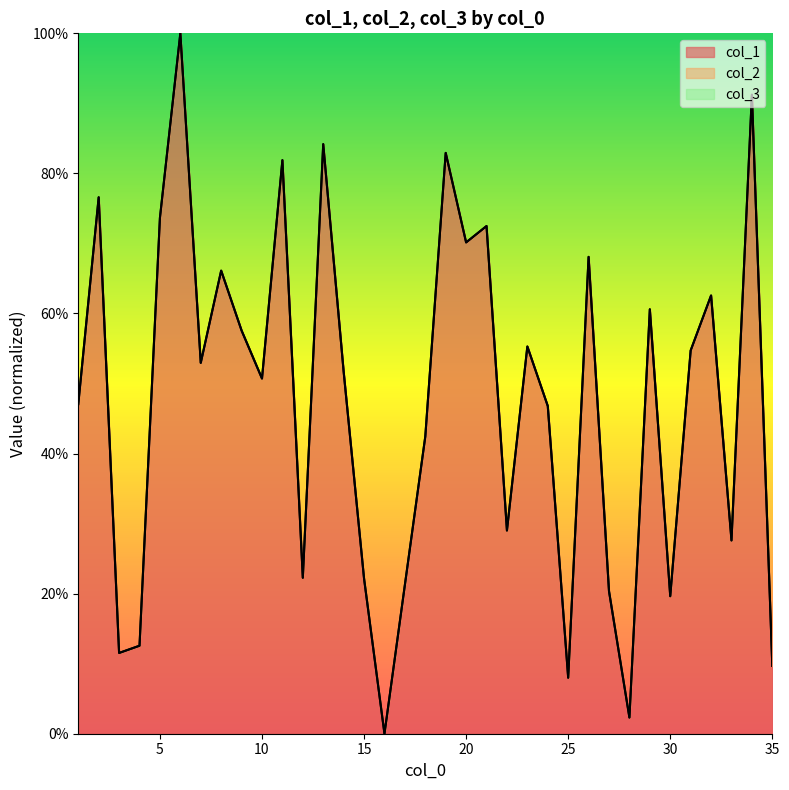

True or false: col_2 and col_1 cross at least once.

False